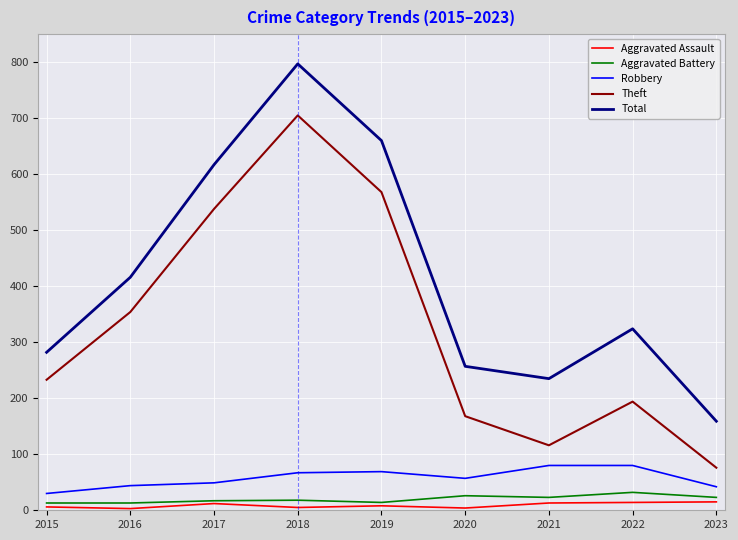

Is the value of Robbery at 2021 greater than the value of Aggravated Battery at 2023?

Yes